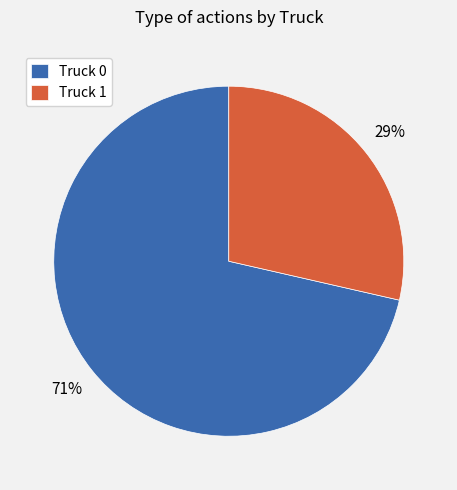

Combined, do Truck 1 and Truck 0 account for over 50%?

Yes